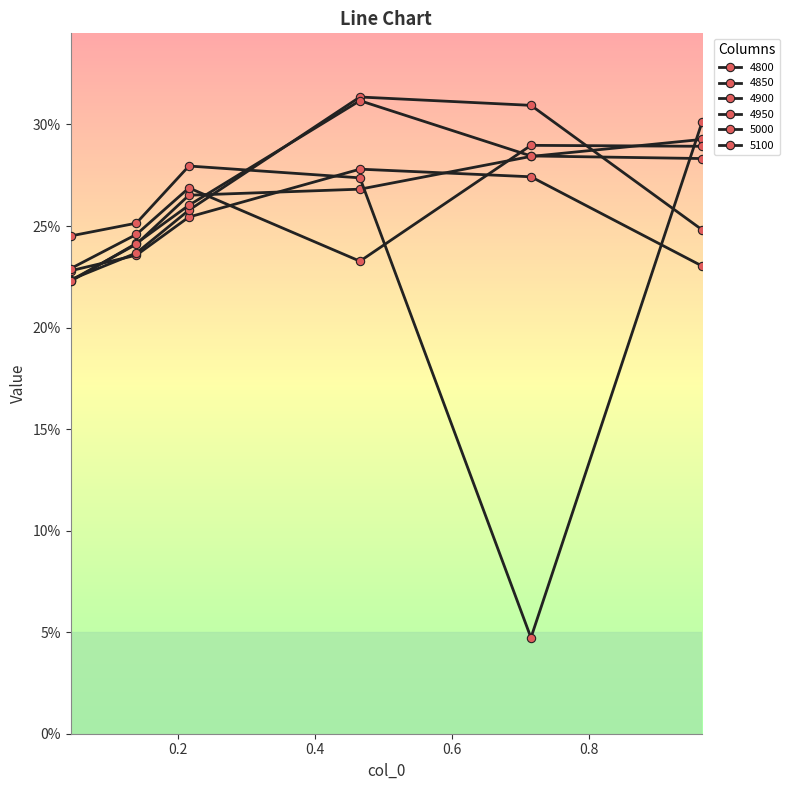

Is this an area chart (filled region under the line)?

No